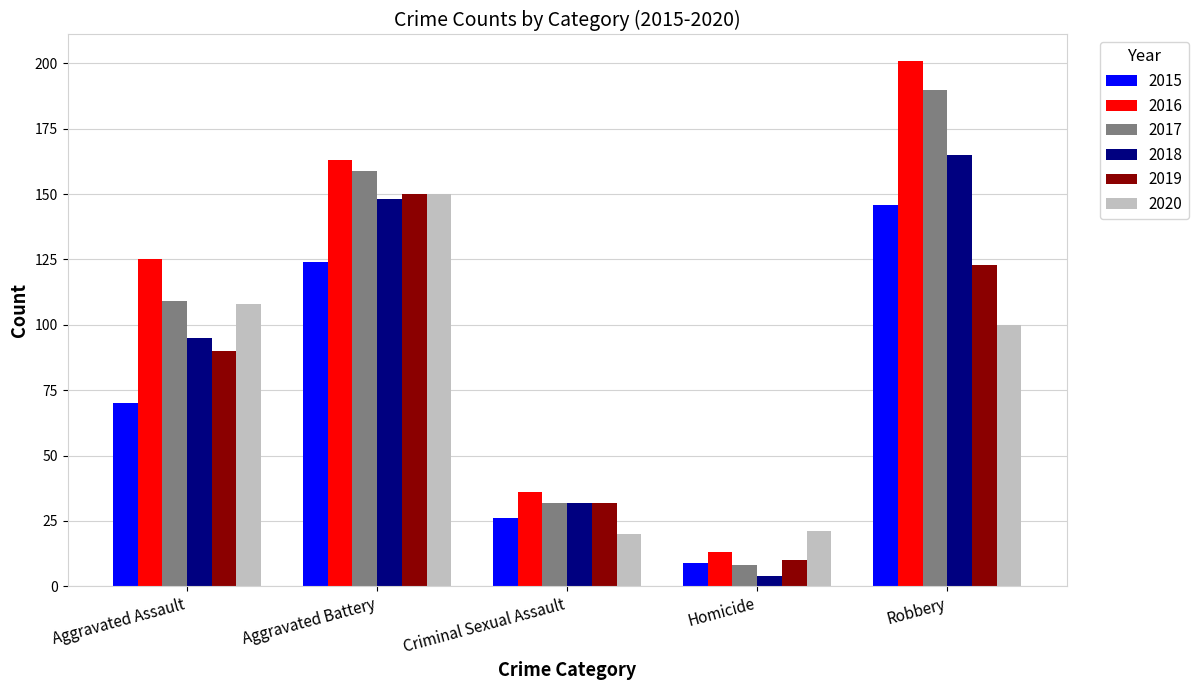

Reading left to right, what are all the values shown in this chart?

2015: Aggravated Assault=70	Aggravated Battery=124	Criminal Sexual Assault=26	Homicide=9	Robbery=146
2016: Aggravated Assault=125	Aggravated Battery=163	Criminal Sexual Assault=36	Homicide=13	Robbery=201
2017: Aggravated Assault=109	Aggravated Battery=159	Criminal Sexual Assault=32	Homicide=8	Robbery=190
2018: Aggravated Assault=95	Aggravated Battery=148	Criminal Sexual Assault=32	Homicide=4	Robbery=165
2019: Aggravated Assault=90	Aggravated Battery=150	Criminal Sexual Assault=32	Homicide=10	Robbery=123
2020: Aggravated Assault=108	Aggravated Battery=150	Criminal Sexual Assault=20	Homicide=21	Robbery=100